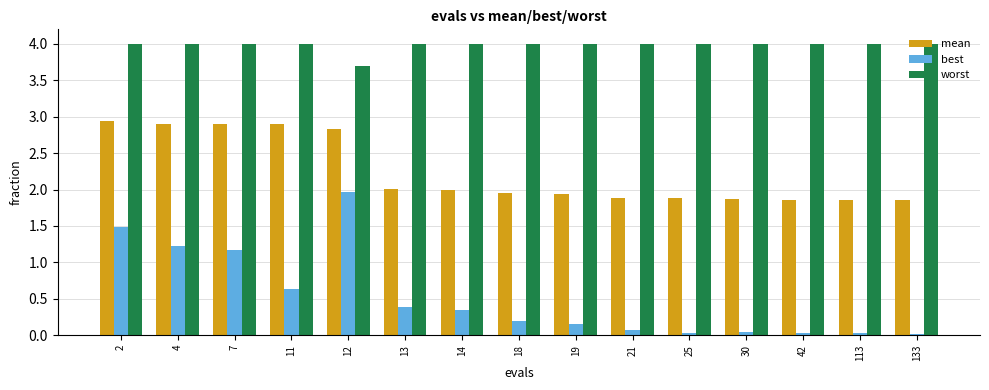

List the series in order of their peak value, lowest first.

best, mean, worst